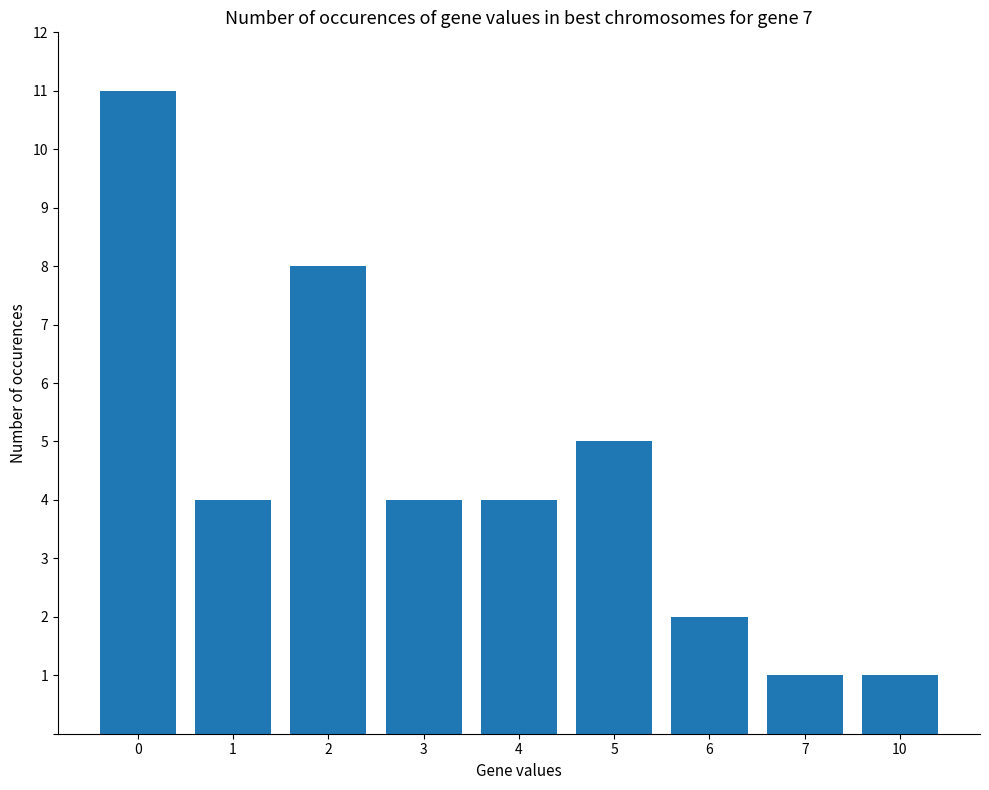

What is the value of the 9th bar from the left?

1